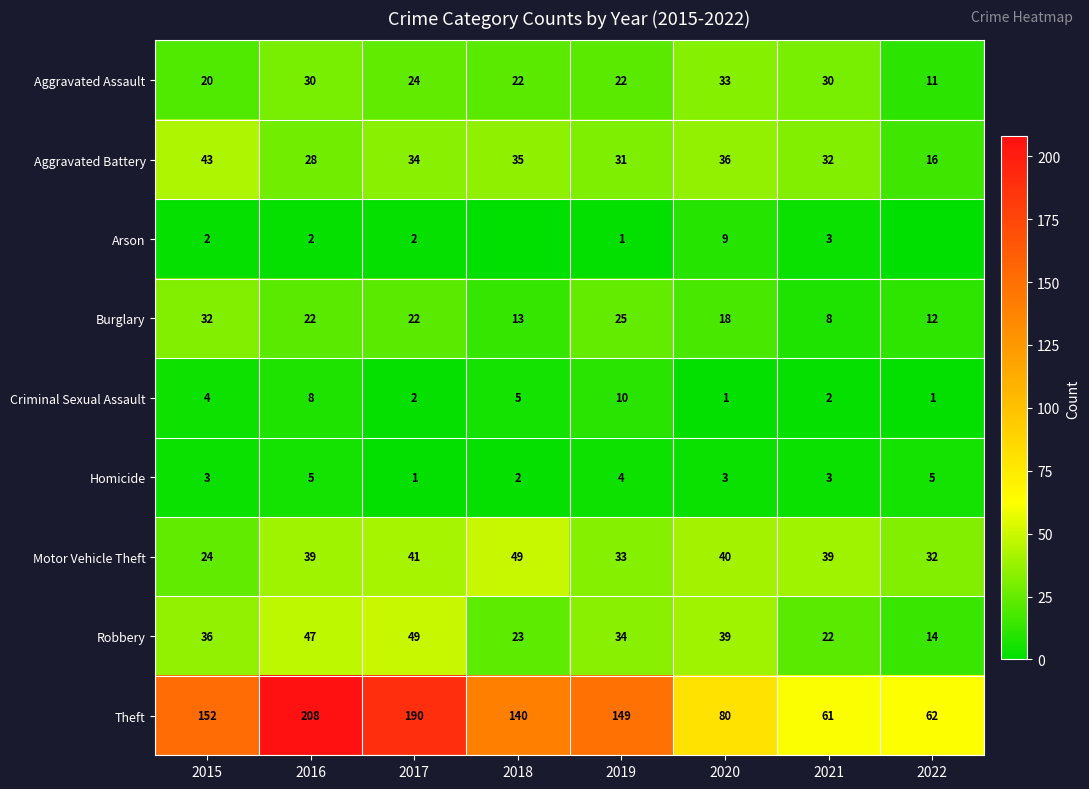

Which series changed the most between 2016 and 2020?

Theft